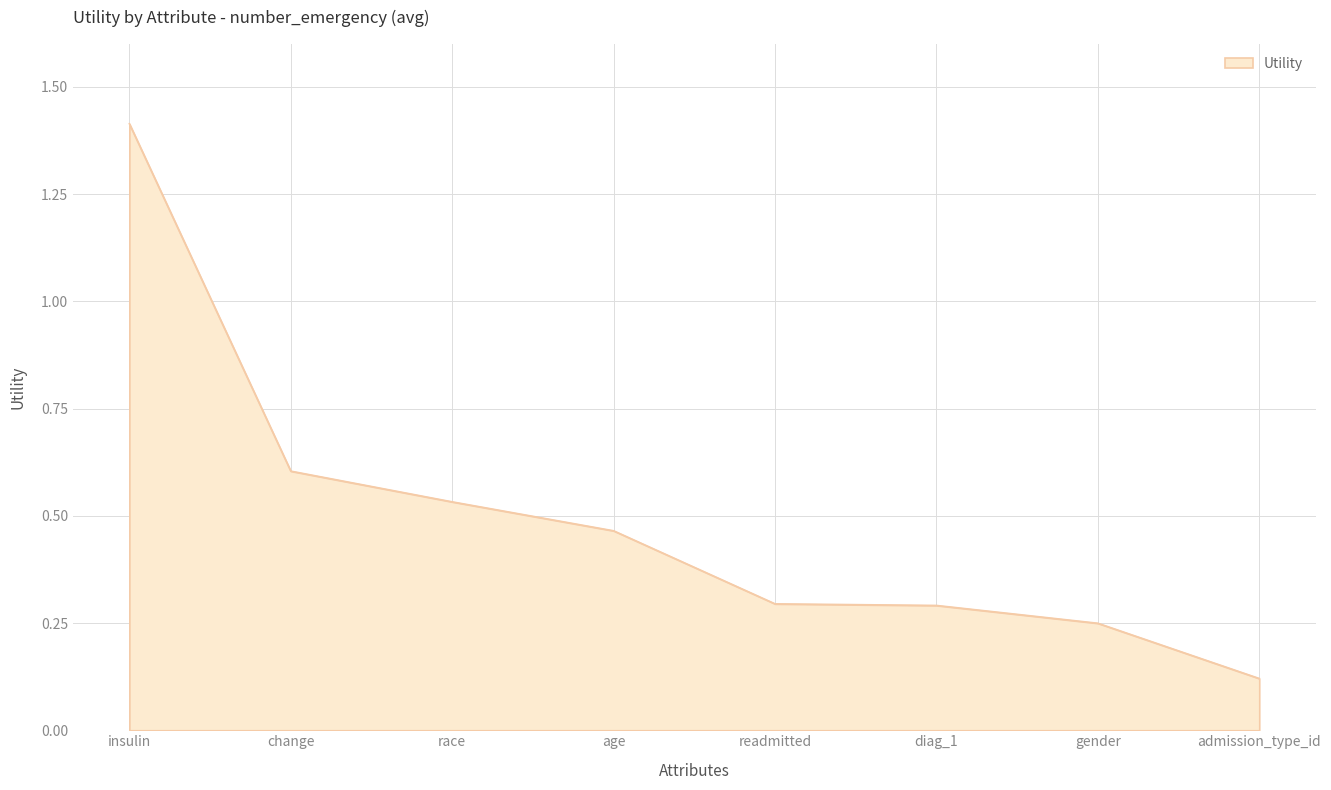

True or false: the data shows 0.3 at diag_1.

True